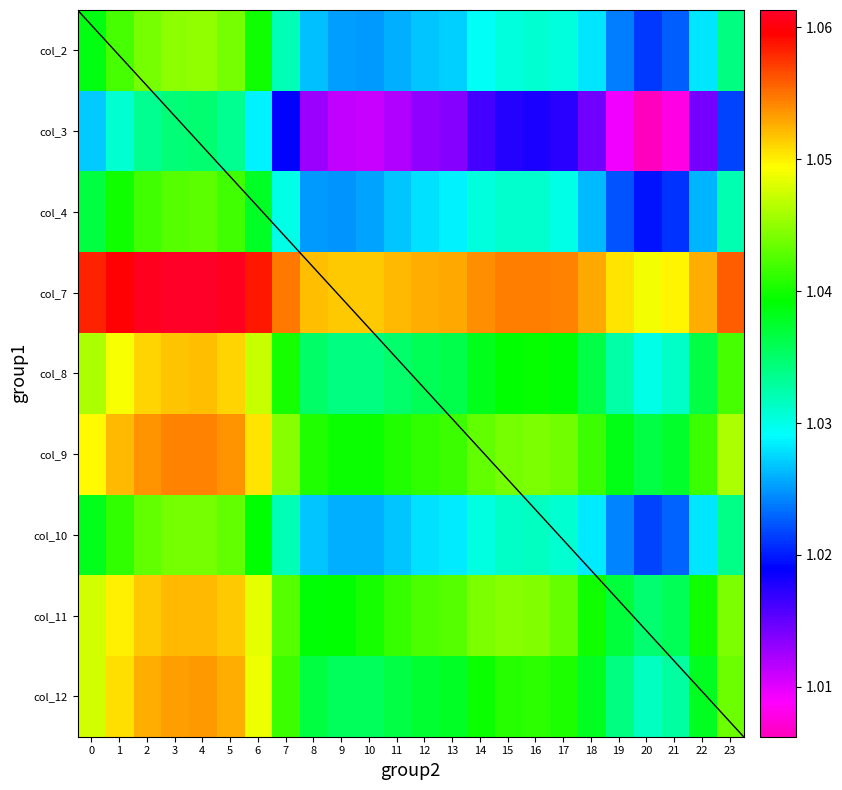

How many col_12 values are between 1 and 2?

24